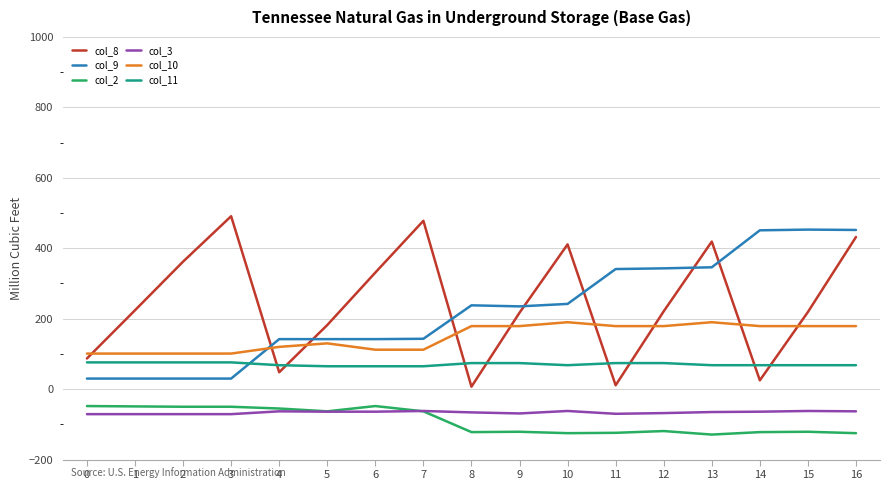

Count the number of categories in the chart.

17